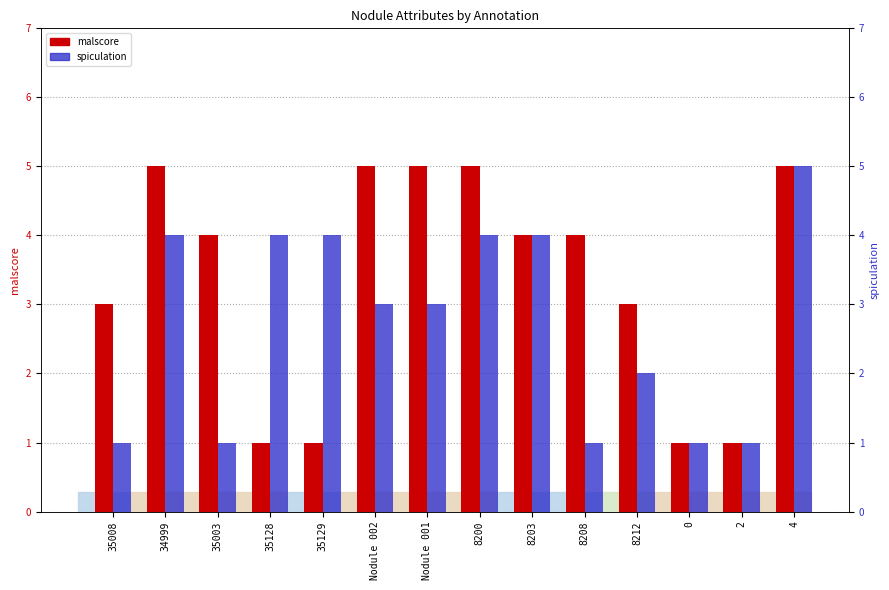

What is the average value of the malscore series?

3